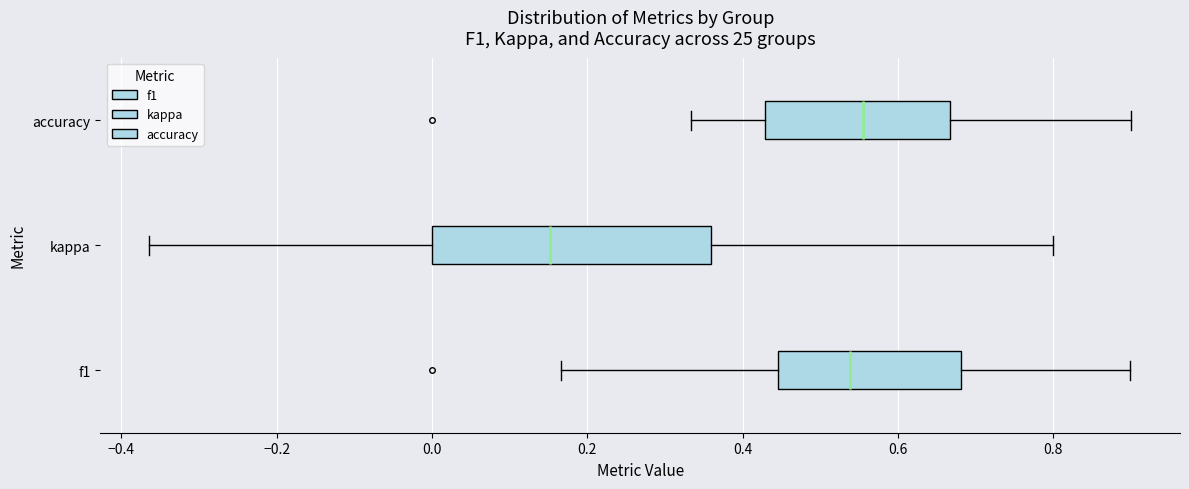

Comparing the boxes themselves (not the whiskers), which one is the widest?

kappa